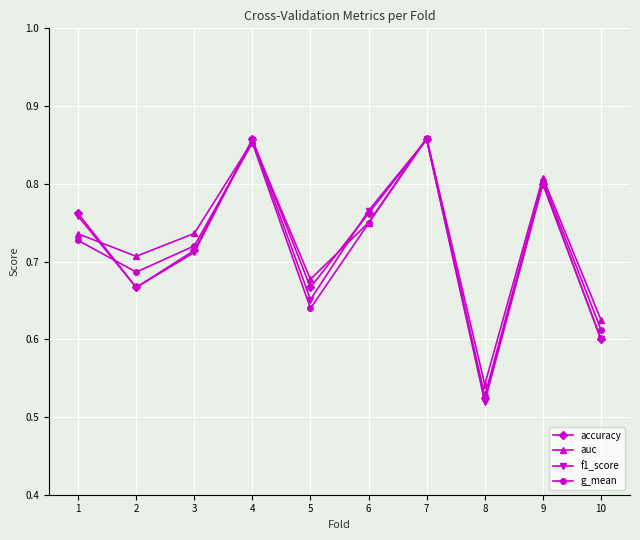

Which series has the largest range (max minus min)?

f1_score